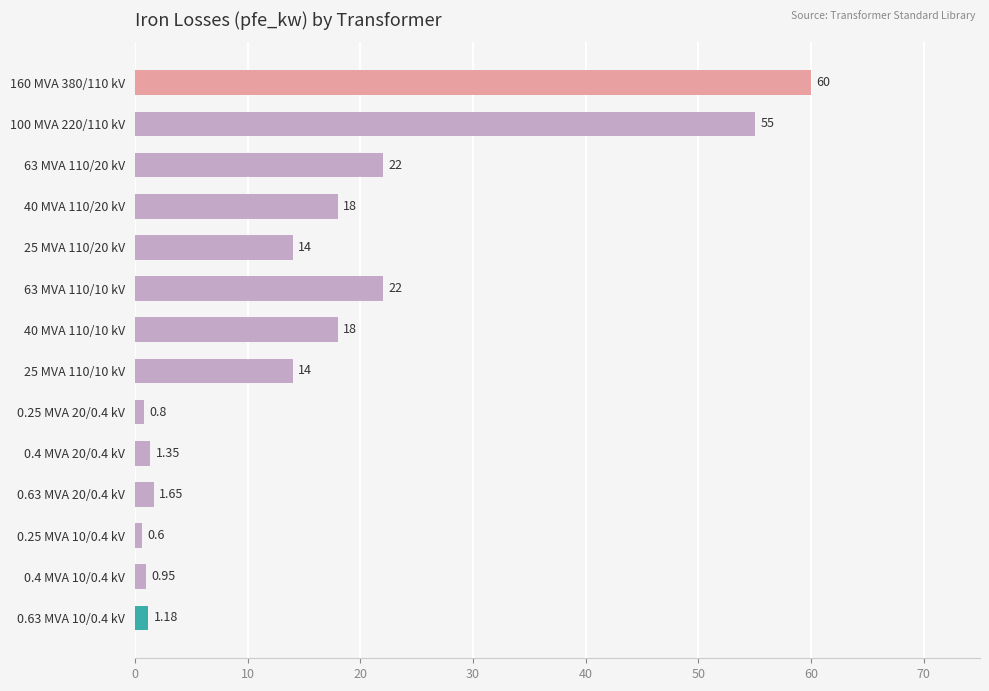

What is the maximum value shown in the chart?

60.0